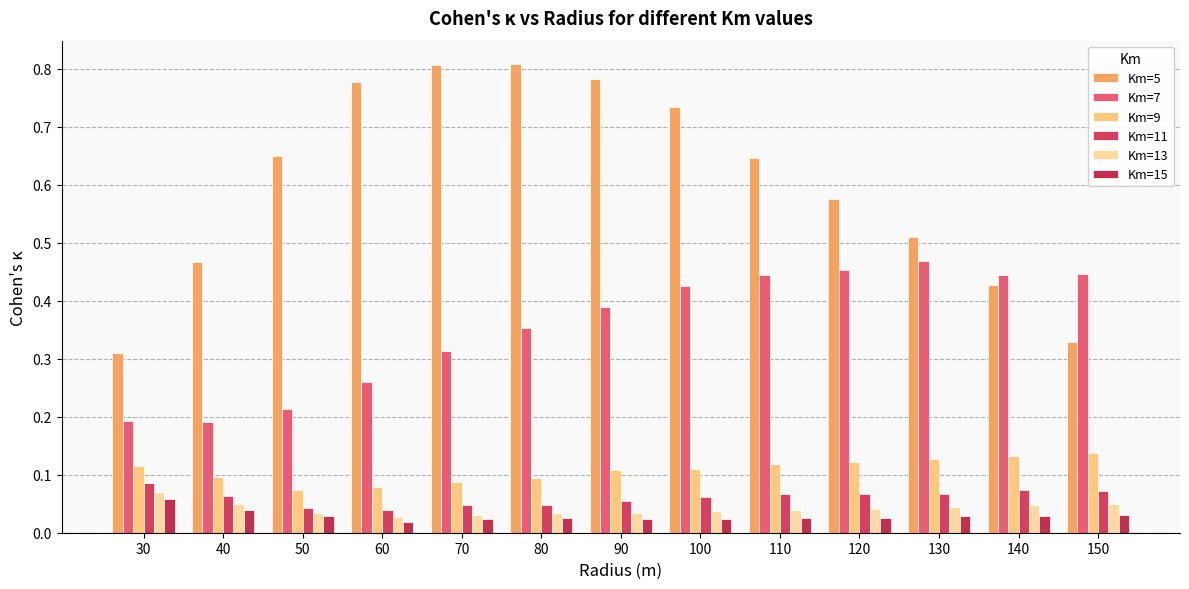

How many groups of bars are there?

13